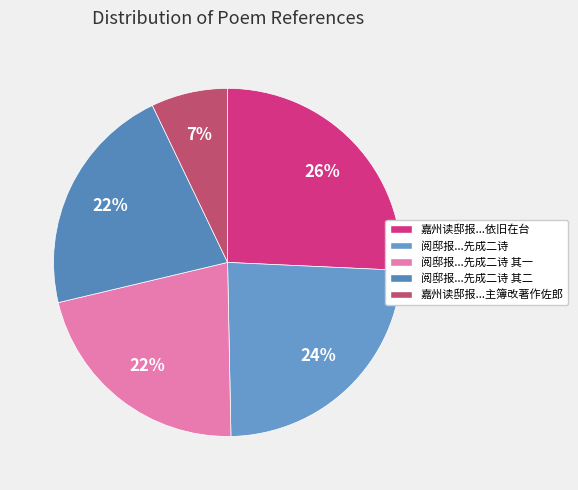

How many slices are in this pie chart?

5